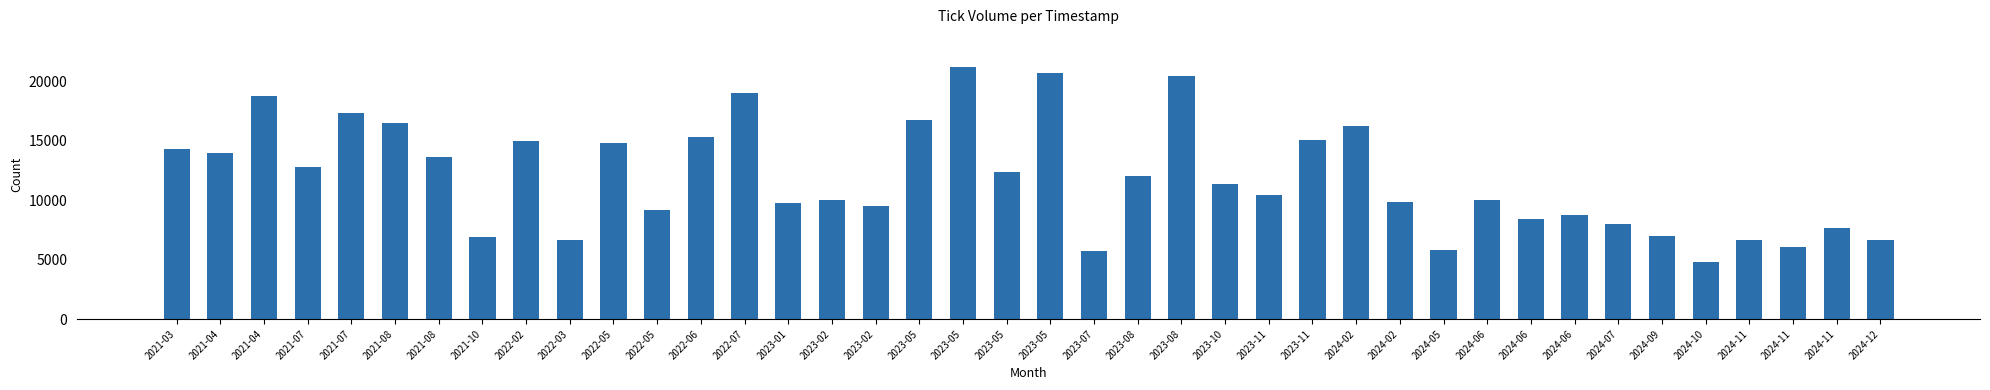

What is the sum of the values at 2024-07 and 2022-02?

23003